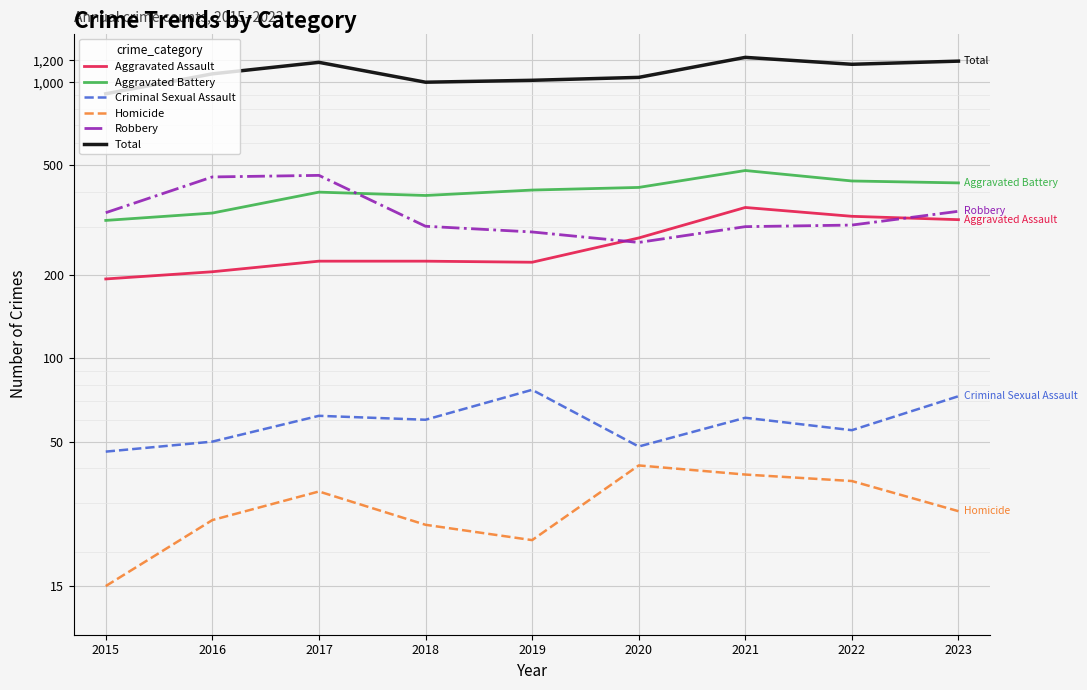

What is the approximate value of Robbery at 2022?

304